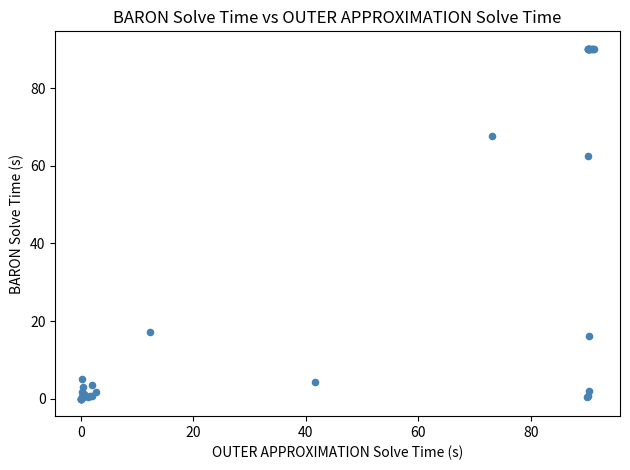

What Y value in the scatter plot is closest to 45?

62.5